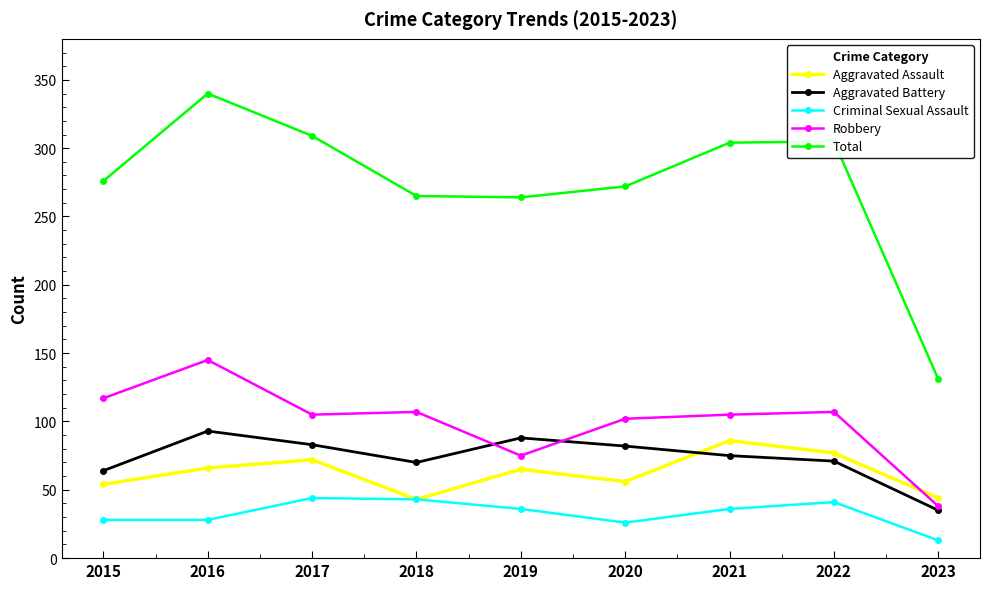

What is the difference between the highest and lowest values at 2017?

265